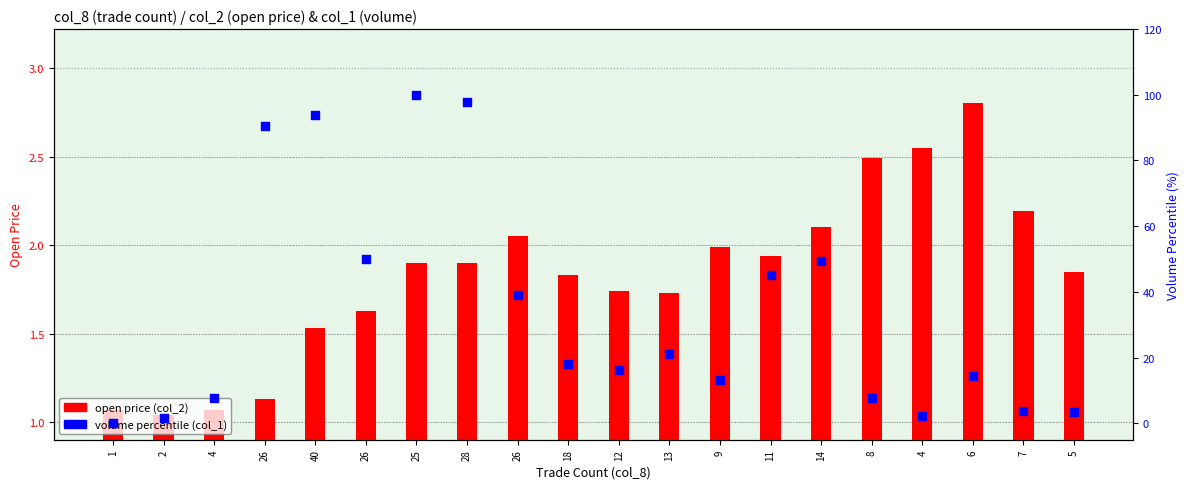

Which series has the widest spread of Y values?

volume percentile (col_1)